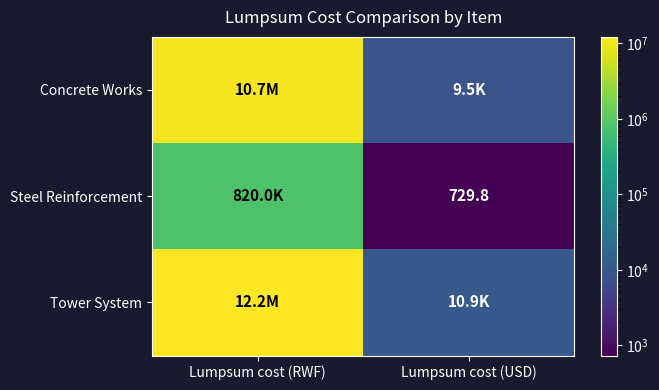

What is the spread (max minus min) of values at Lumpsum cost (RWF)?

11380000.0